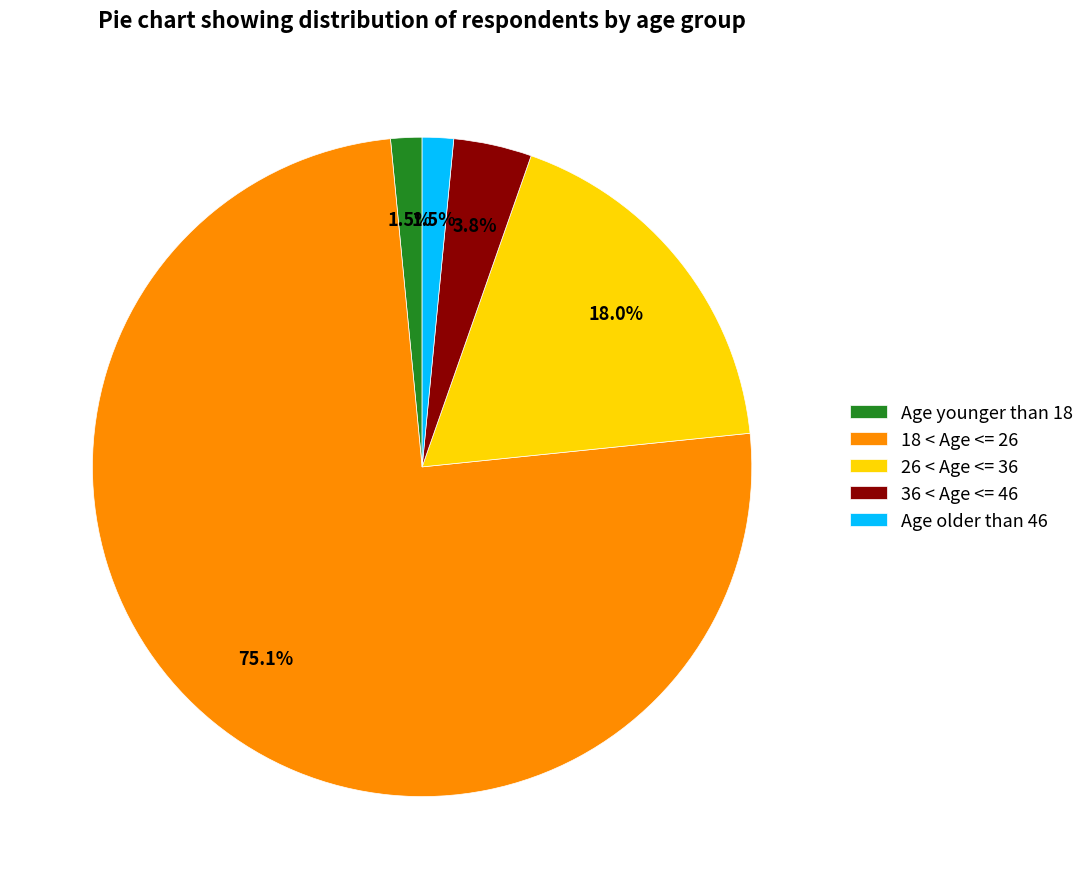

To the nearest percent, what is the difference between the 18 < Age <= 26 and Age older than 46 slice percentages?

74%